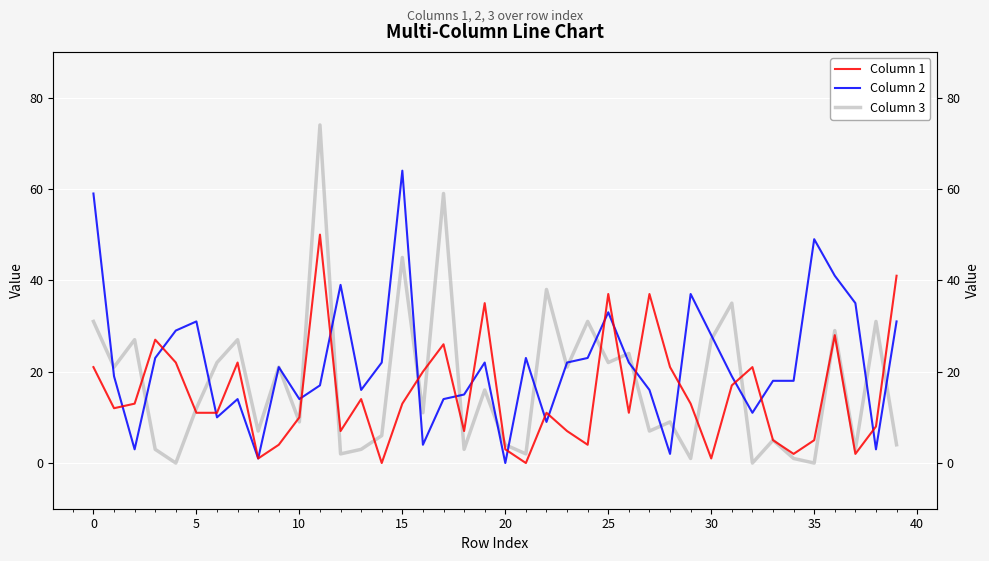

How many data points in Column 2 are above 21?

19